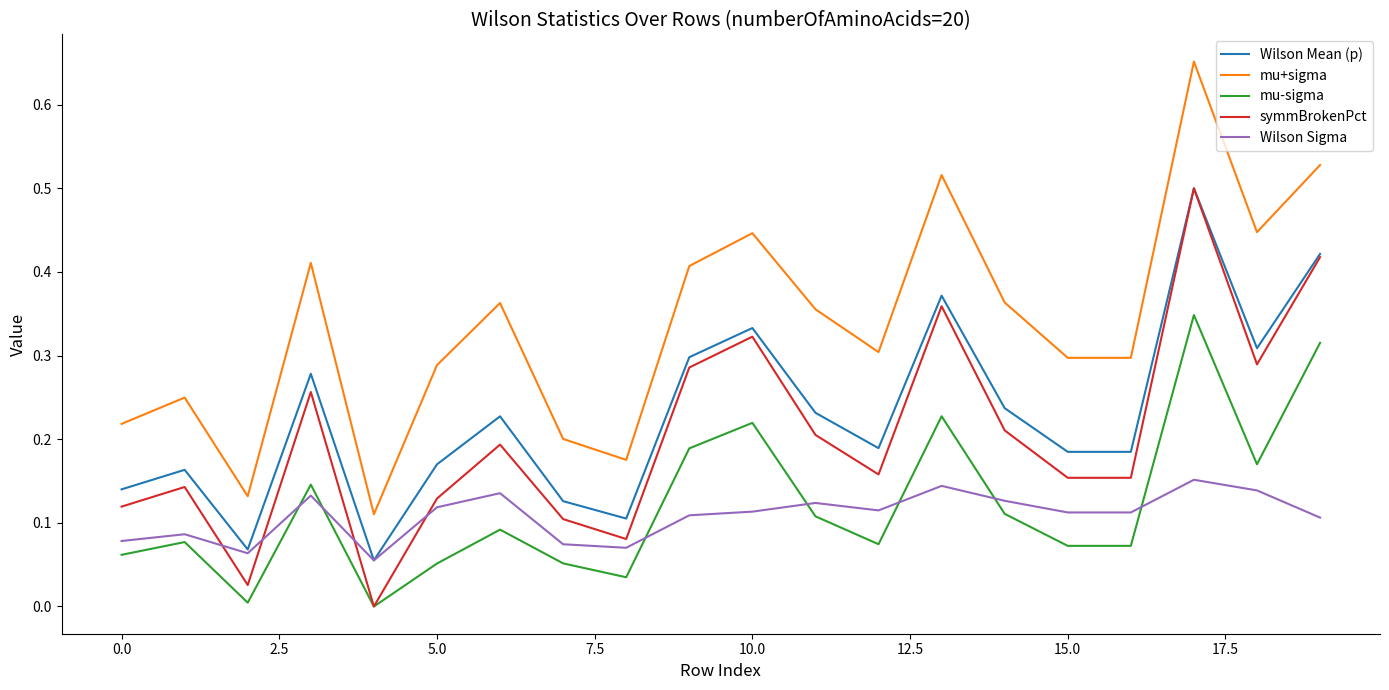

Which series has the largest range (max minus min)?

mu+sigma